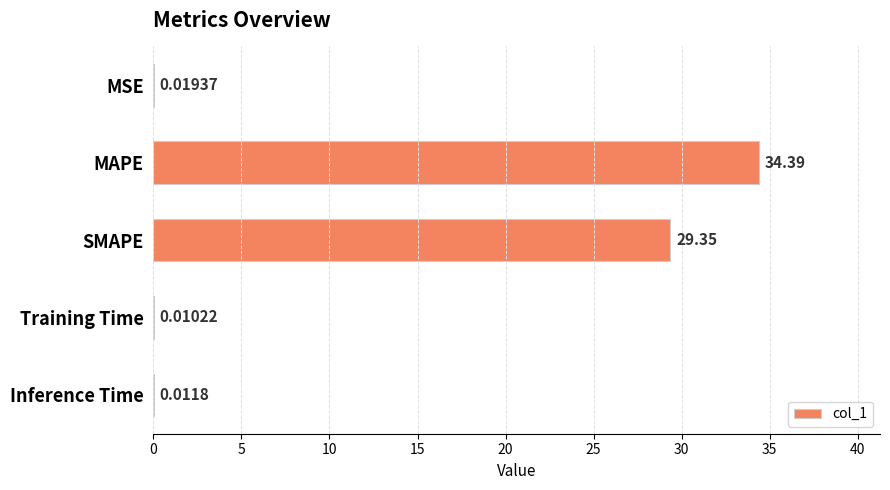

At which label is the value closest to 17?

SMAPE